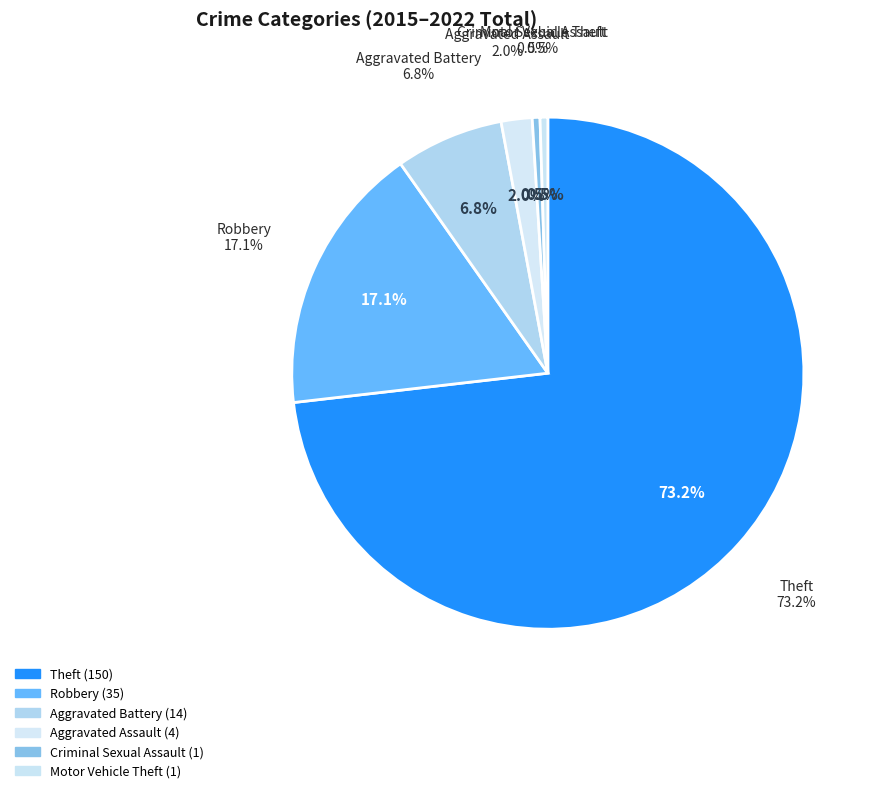

The Robbery slice represents 17% of the pie. True or false?

True